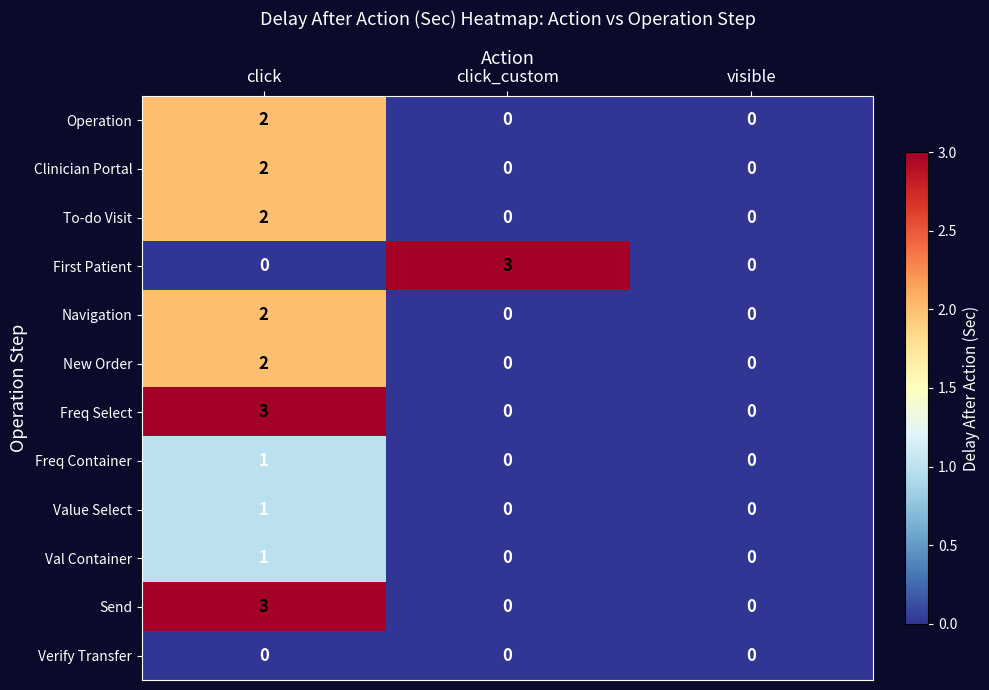

What is the difference between the highest and lowest values at click?

3